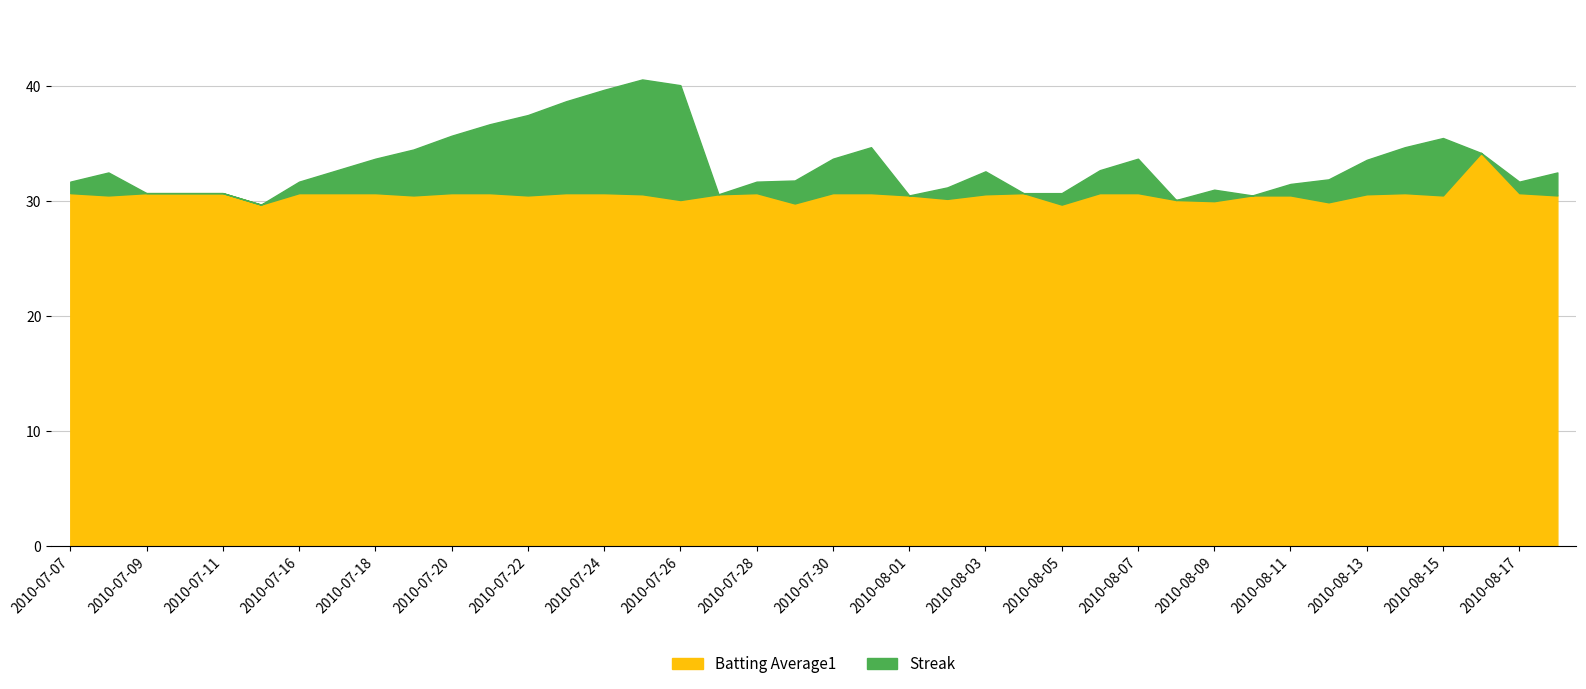

True or false: Batting Average1 has a value of 0.1 at 2010-08-02.

False